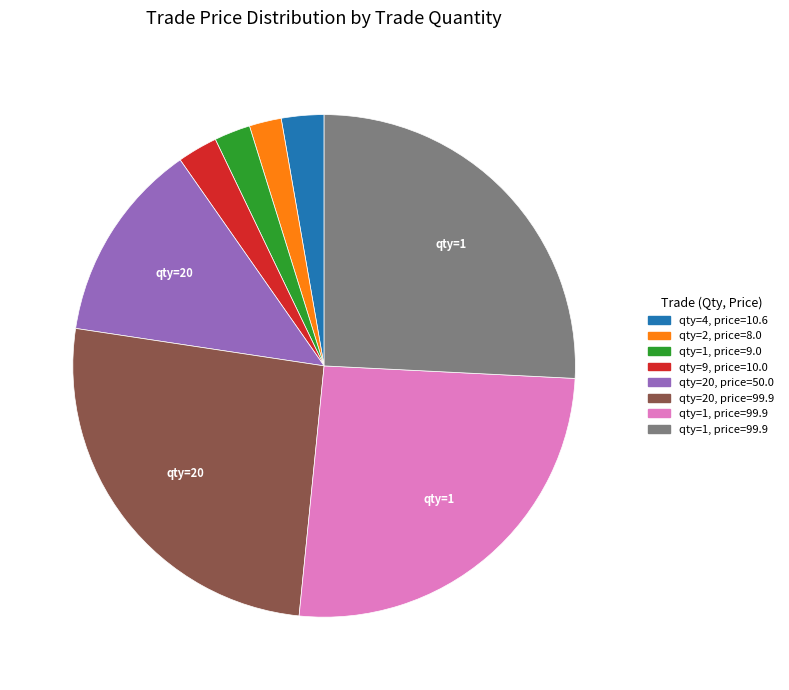

Is there a majority slice in this chart?

No